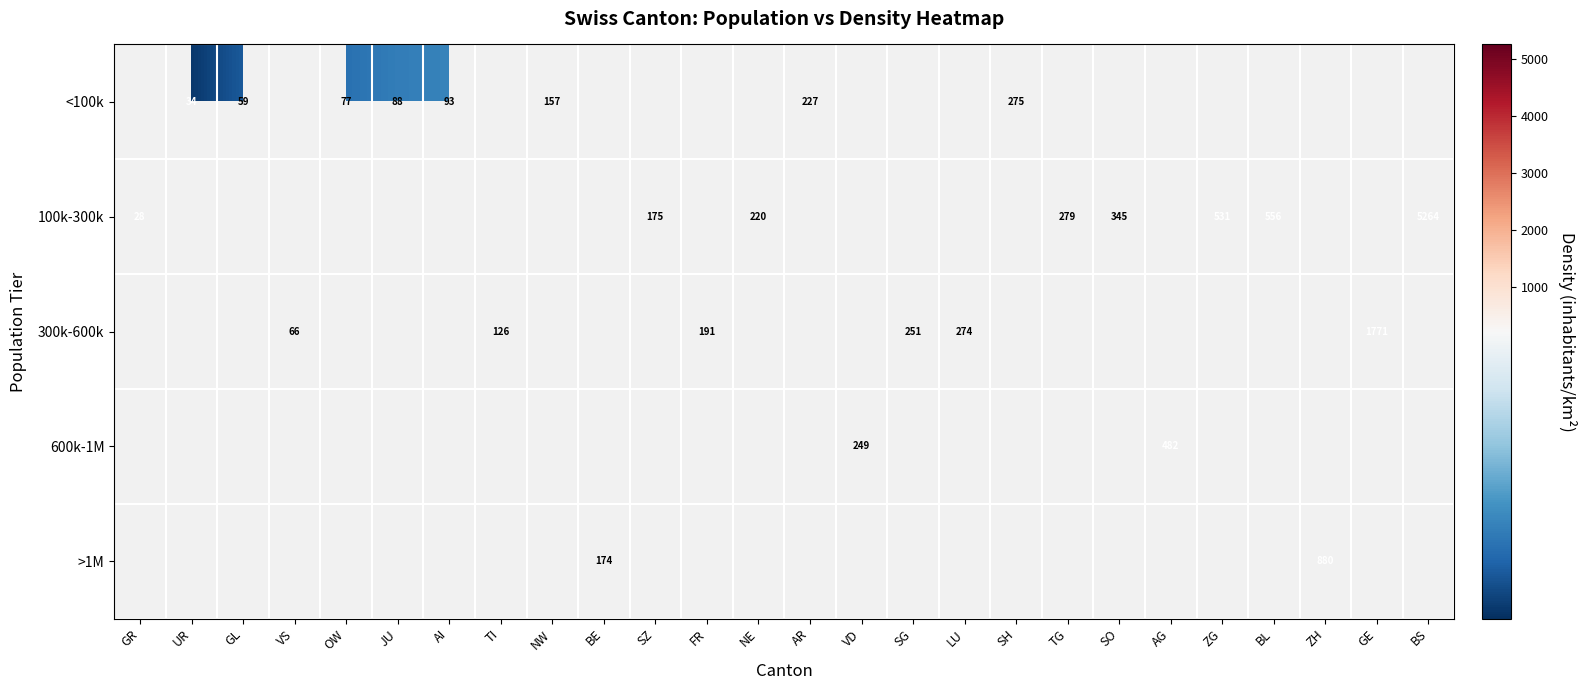

Which has a higher value, TI or SO?

SO